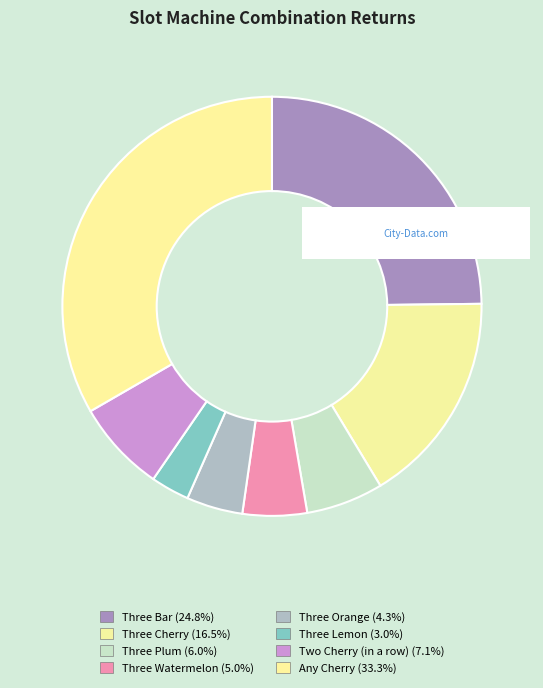

Does Three Bar represent more than half of the total?

No